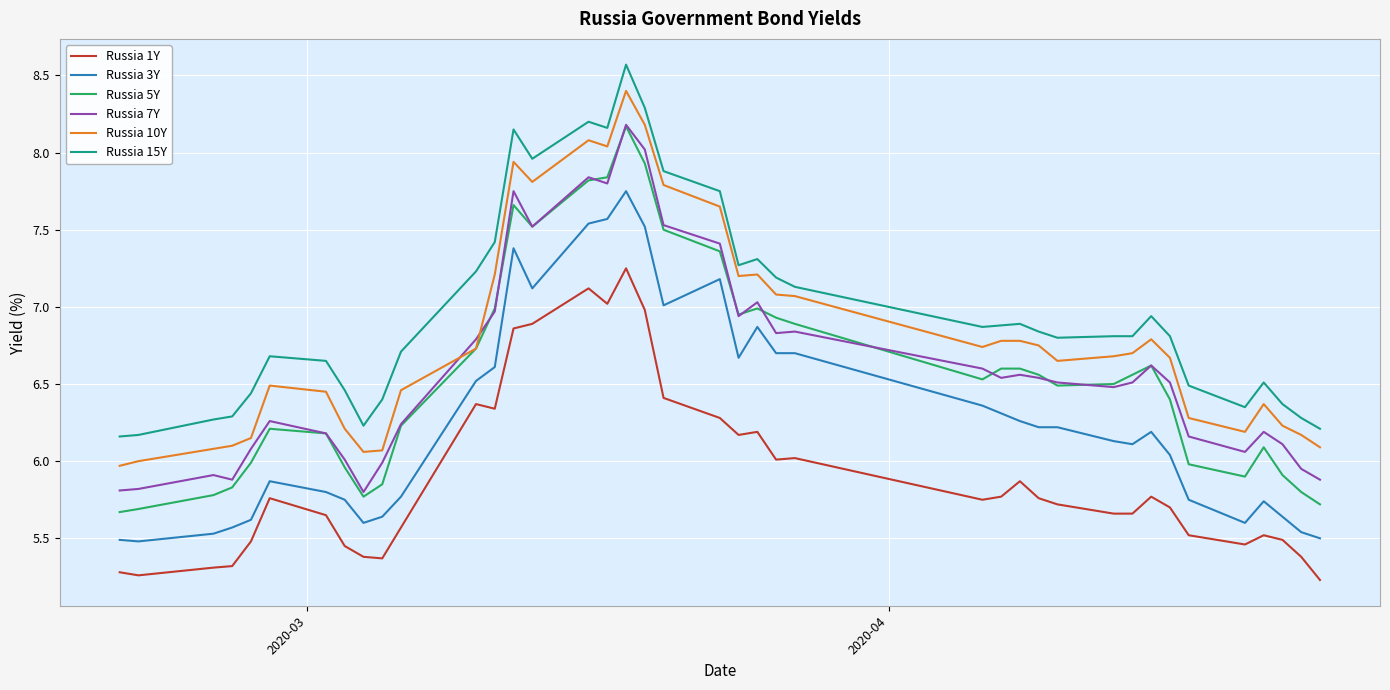

Which series has the largest range (max minus min)?

Russia 5Y